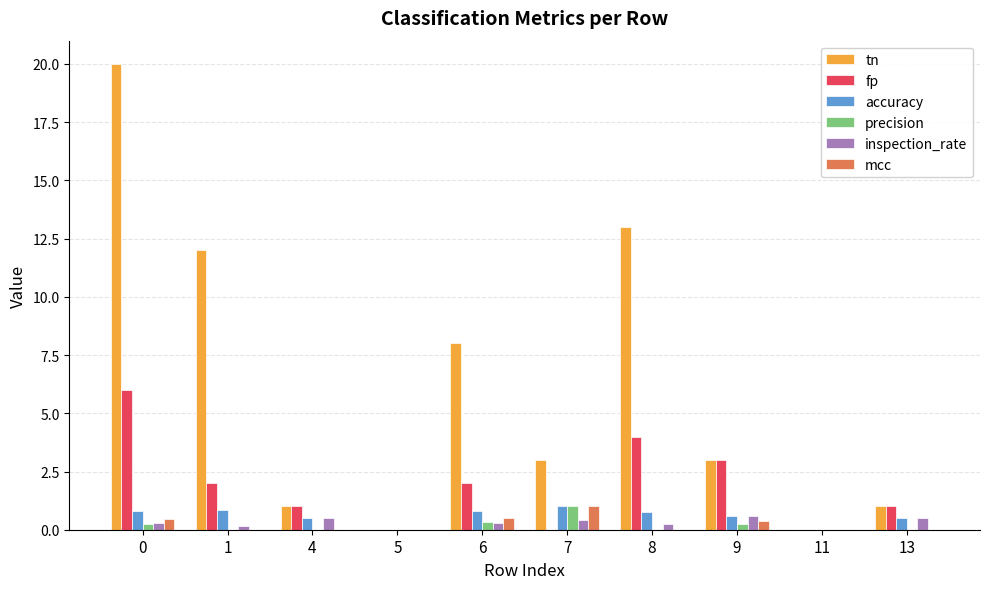

How many categories are shown in the chart?

10